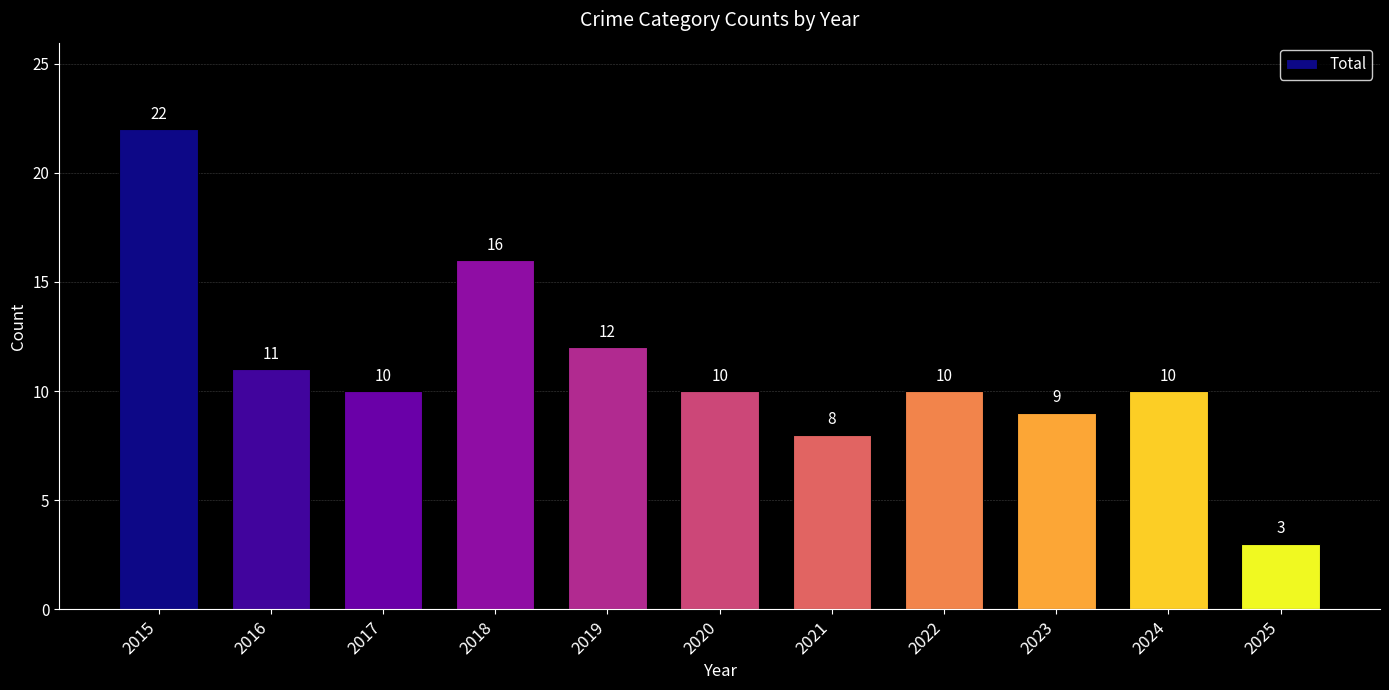

What is the average value?

11